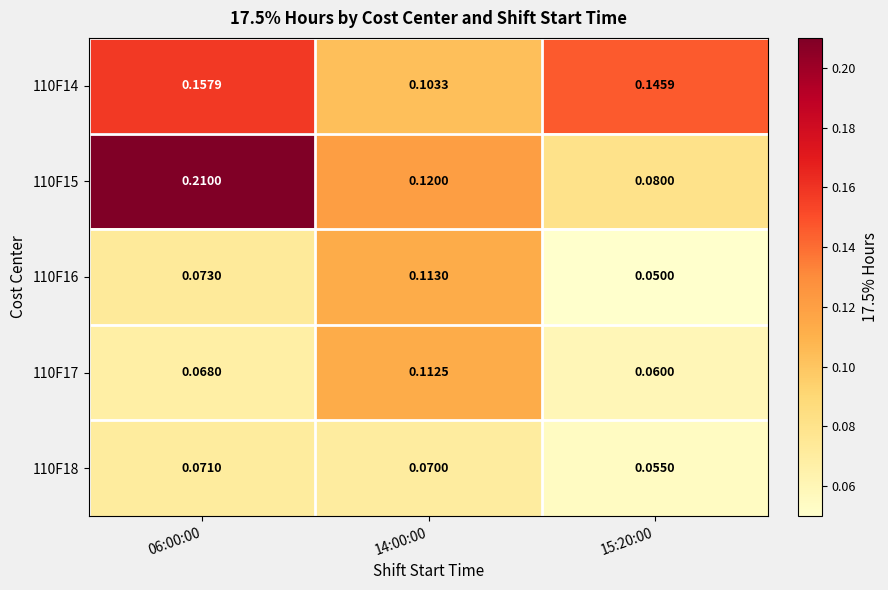

Reading left to right, list all the values displayed in this chart.

110F14: 06:00:00=0.2	14:00:00=0.1	15:20:00=0.1
110F15: 06:00:00=0.2	14:00:00=0.1	15:20:00=0.1
110F16: 06:00:00=0.1	14:00:00=0.1	15:20:00=0.1
110F17: 06:00:00=0.1	14:00:00=0.1	15:20:00=0.1
110F18: 06:00:00=0.1	14:00:00=0.1	15:20:00=0.1